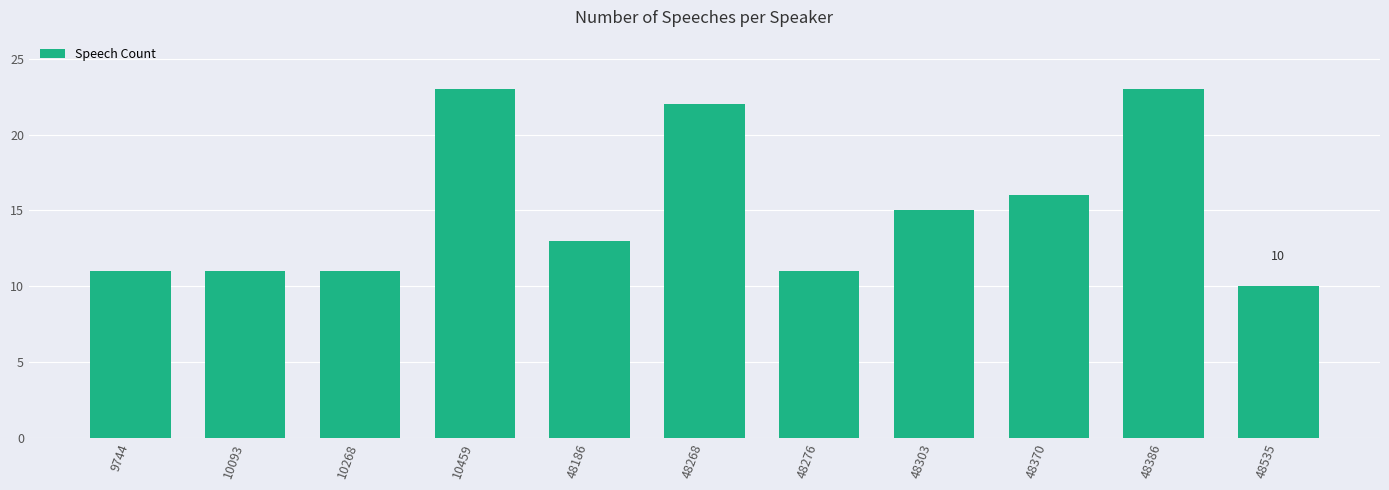

What is the ratio of the value at 10093 to the value at 48276?

1.0